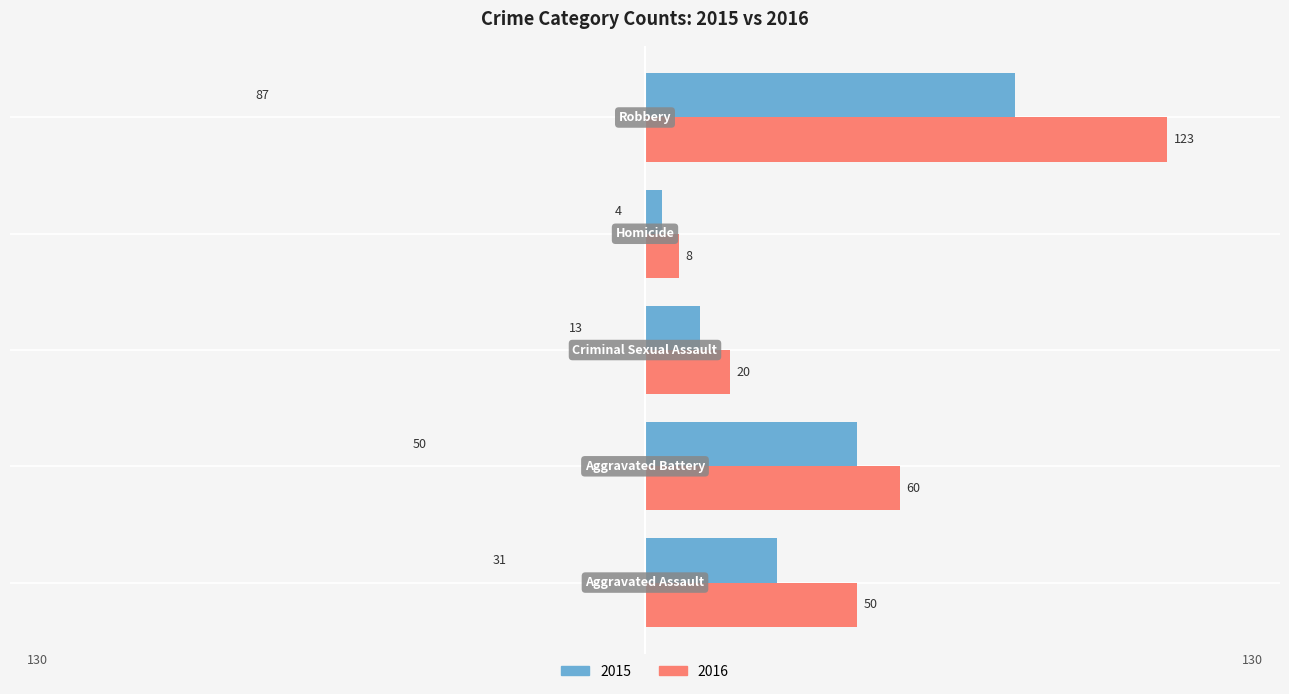

How many categories are shown in the chart?

5